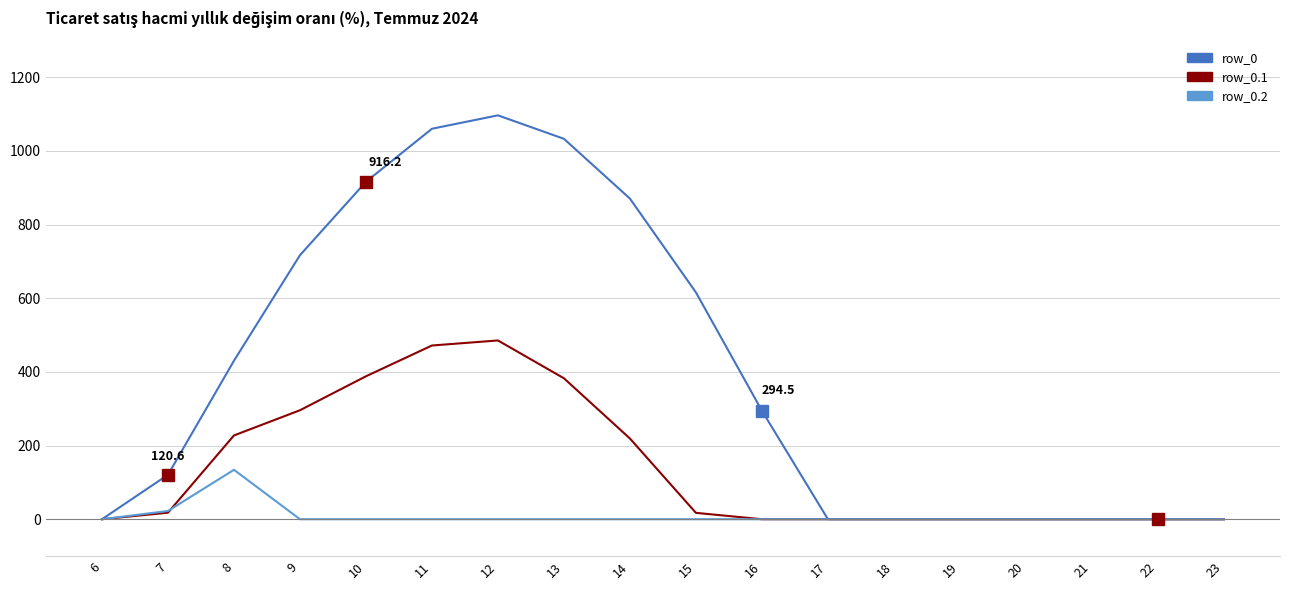

What is the difference between the highest and lowest values at 10?

916.2